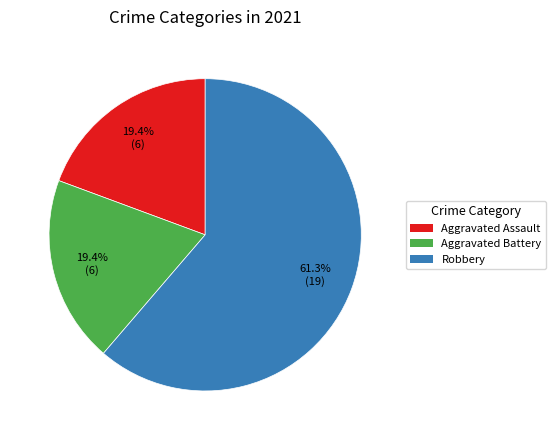

How much of the chart is everything except Aggravated Assault?

80.6%